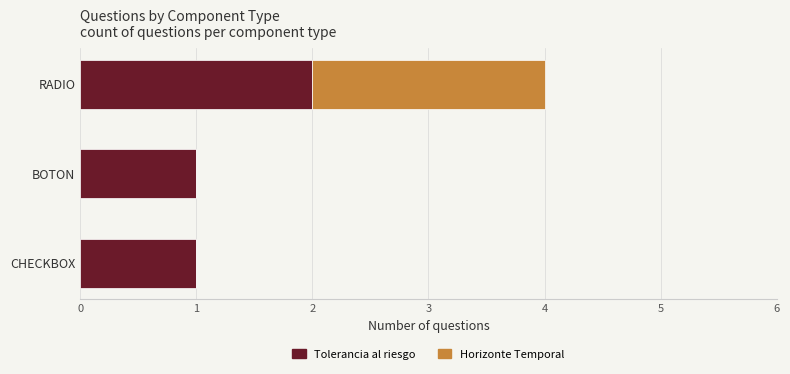

Is it true that Tolerancia al riesgo equals 3 at RADIO?

False